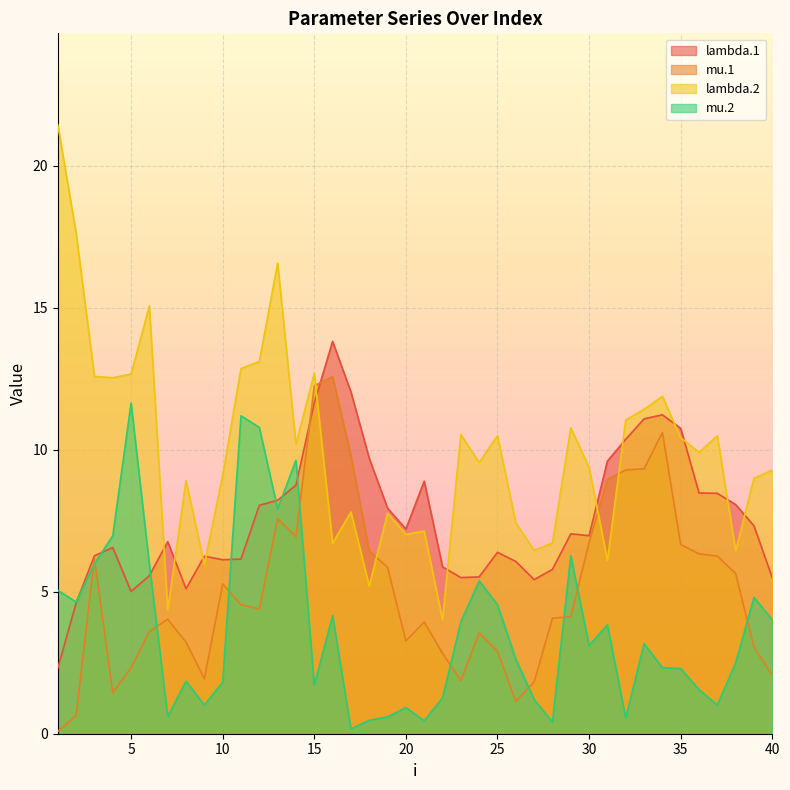

Reading right to left, transcribe all the data shown in this chart.

lambda.1: 5.5	7.3	8.1	8.5	8.5	10.8	11.2	11.1	10.4	9.6	7.0	7.0	5.8	5.4	6.1	6.4	5.5	5.5	5.9	8.9	7.2	7.9	9.7	12.0	13.8	11.7	8.8	8.2	8.0	6.2	6.1	6.3	5.1	6.8	5.6	5.0	6.6	6.3	4.6	2.3
mu.1: 2.1	3.0	5.6	6.3	6.3	6.7	10.6	9.3	9.3	9.0	6.7	4.1	4.1	1.8	1.1	2.9	3.5	1.9	2.8	3.9	3.3	5.9	6.4	9.8	12.6	12.3	6.9	7.6	4.4	4.5	5.3	1.9	3.2	4.0	3.6	2.3	1.4	6.2	0.6	0.1
lambda.2: 9.3	9.0	6.4	10.5	9.9	10.4	11.9	11.4	11.1	6.1	9.4	10.8	6.7	6.5	7.4	10.5	9.6	10.5	4.0	7.1	7.0	7.8	5.2	7.8	6.7	12.7	10.2	16.6	13.1	12.9	9.1	6.0	8.9	4.4	15.1	12.7	12.5	12.6	17.6	21.5
mu.2: 4.0	4.8	2.5	1.0	1.6	2.3	2.3	3.2	0.6	3.8	3.1	6.3	0.4	1.2	2.6	4.5	5.4	3.9	1.3	0.5	0.9	0.6	0.5	0.2	4.2	1.7	9.6	7.9	10.8	11.2	1.8	1.0	1.9	0.6	6.0	11.6	7.0	6.0	4.6	5.1